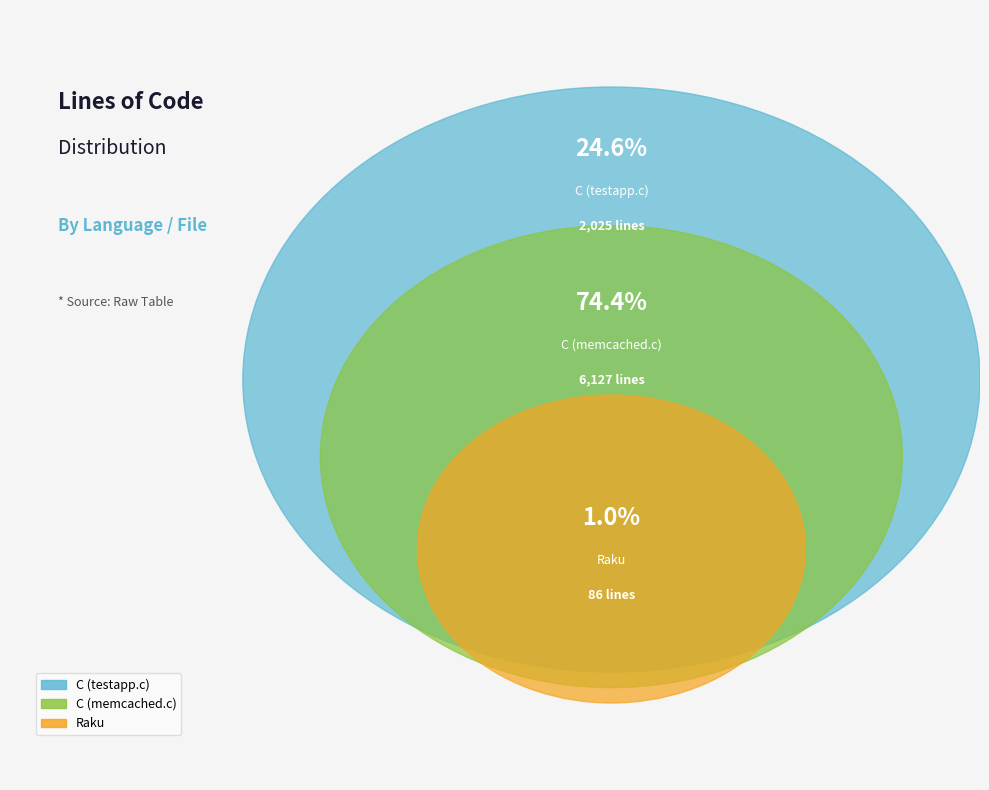

Count the number of slices in the pie.

3